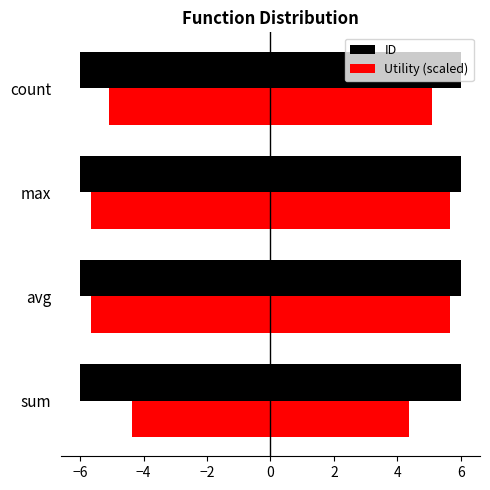

What are all the series names shown in the legend?

ID, Utility (scaled)